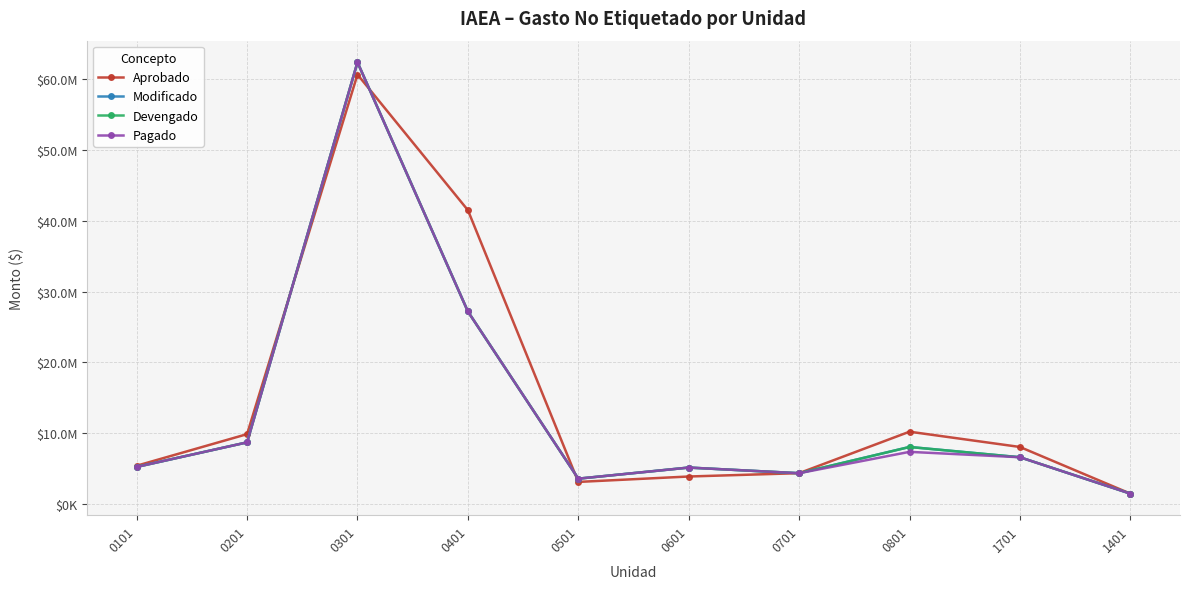

What is the difference between the maximum and minimum values in the Modificado series?

60934476.9